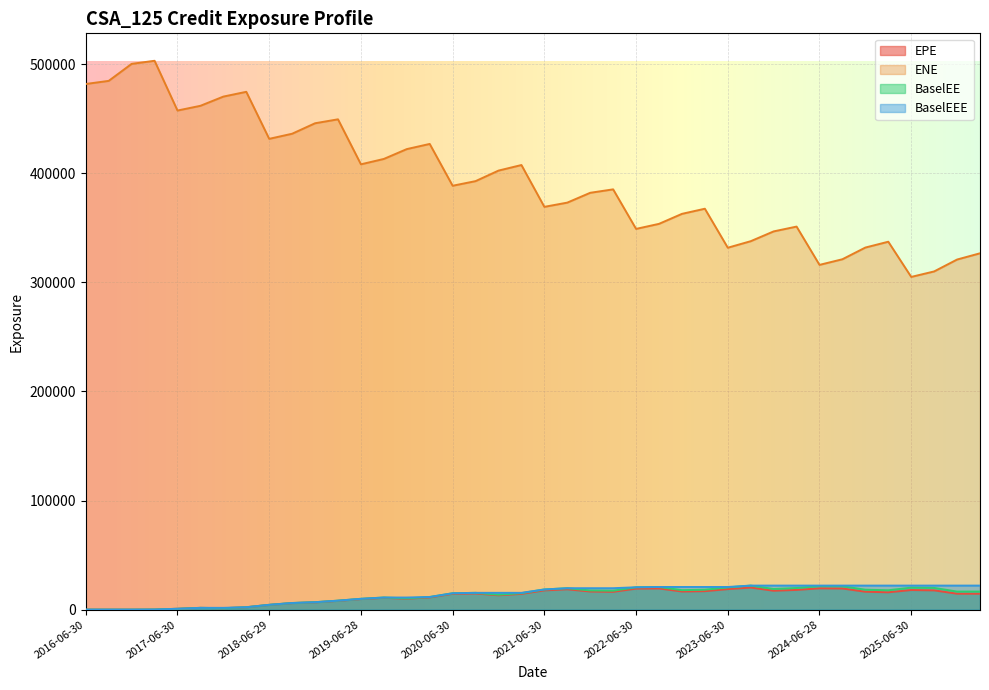

True or false: ENE and BaselEEE cross at least once.

False